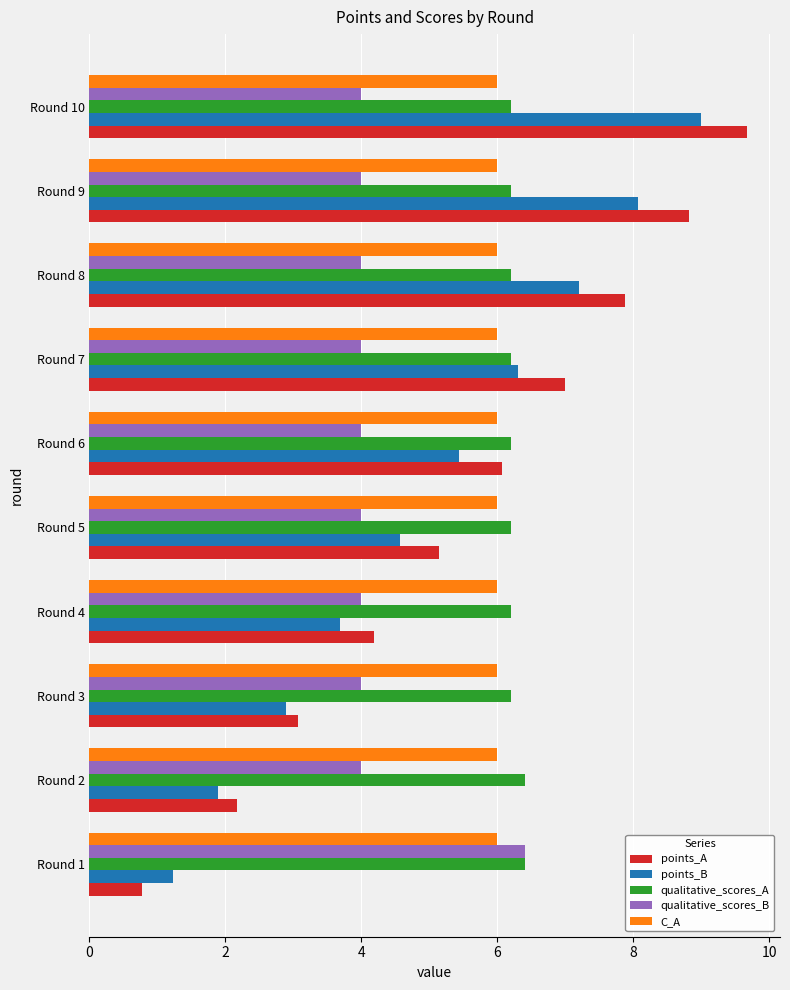

Which series has the widest spread of values?

points_A